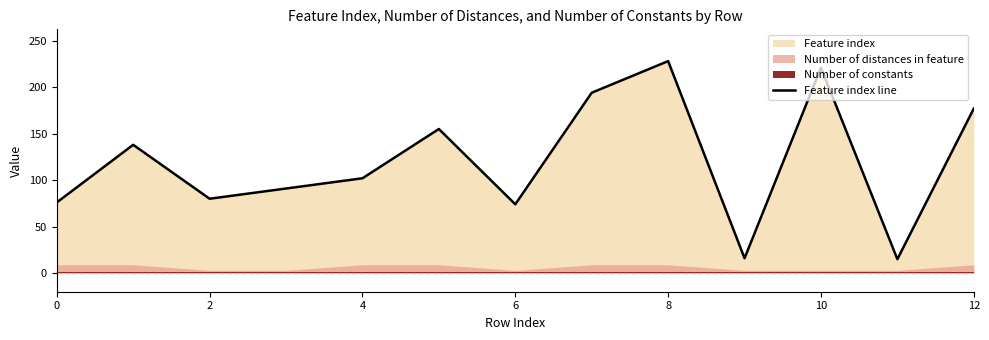

Which has a higher value, 12 or 7?

7